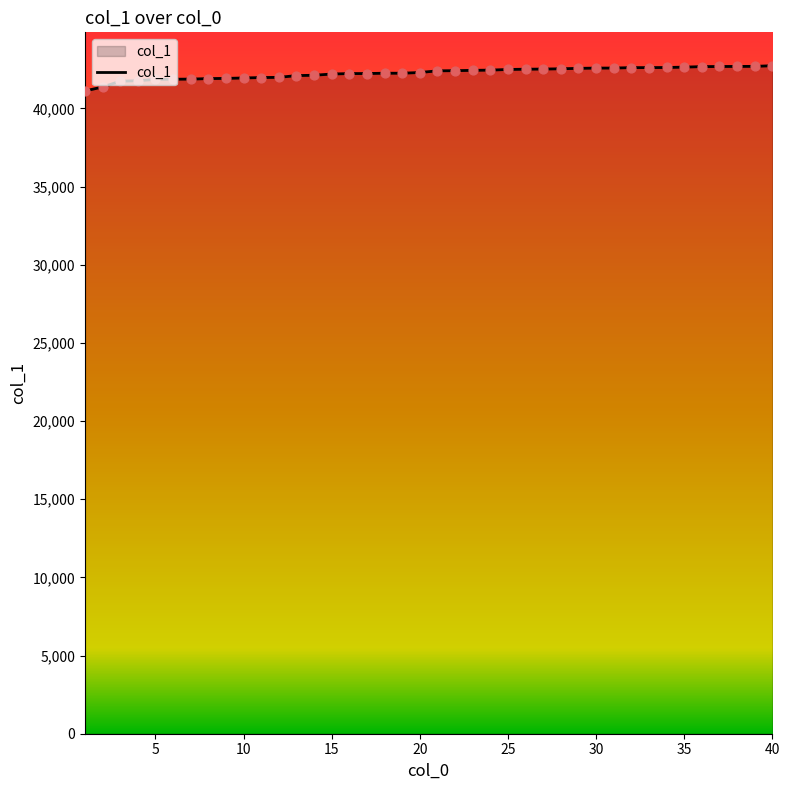

What is the minimum value shown in the chart?

41122